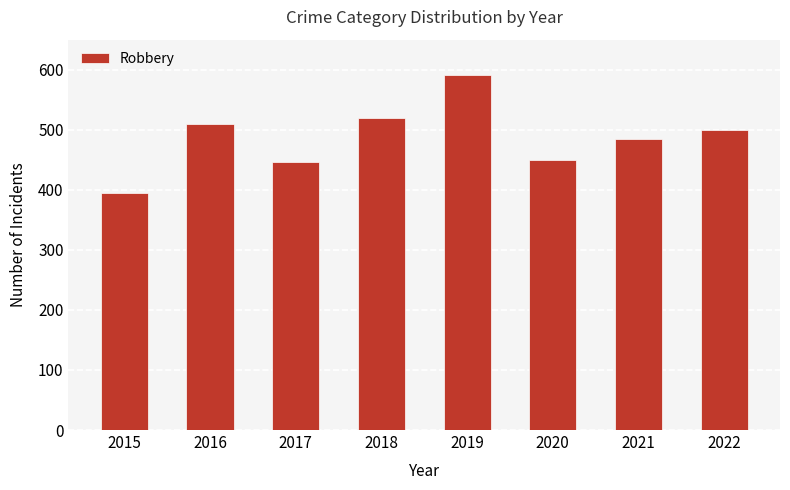

What is the change in value from 2017 to 2021?

+38